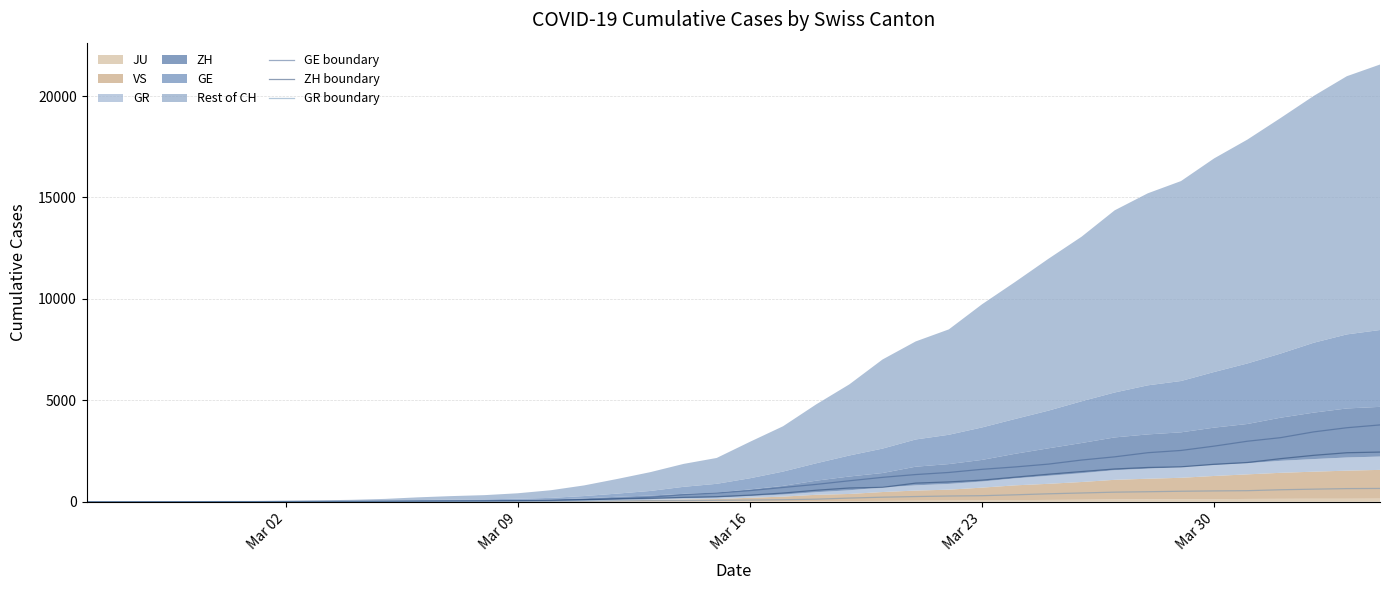

What is the highest value of the GE boundary series?

3788